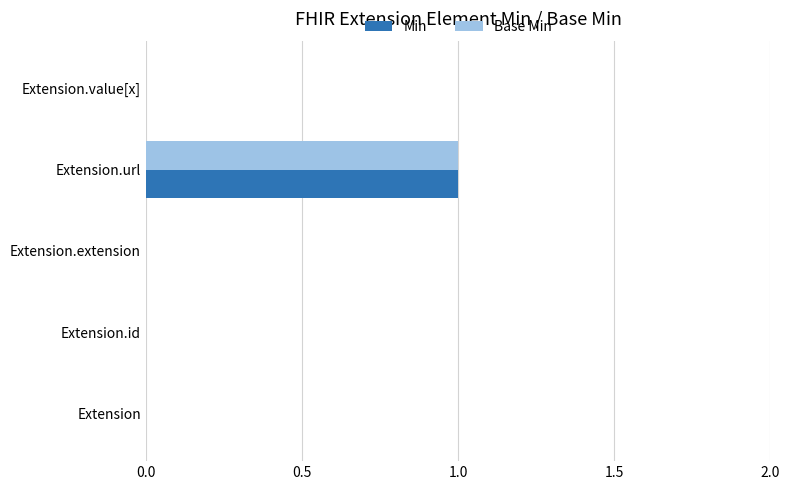

At which category is the sum across all series the highest?

Extension.url